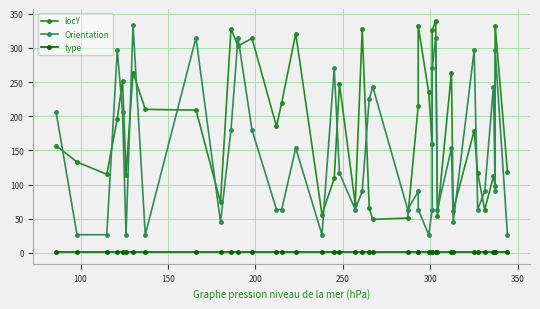

What is the label of the 35th point from the right?

300